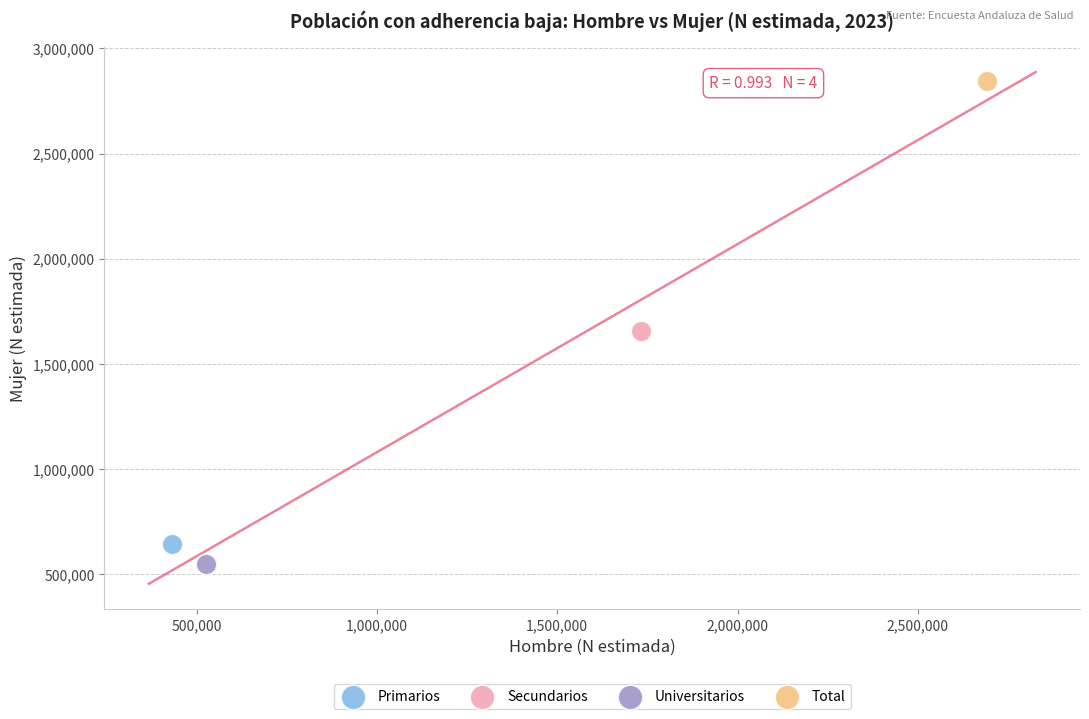

What are all the series names shown in the legend?

Primarios, Secundarios, Universitarios, Total